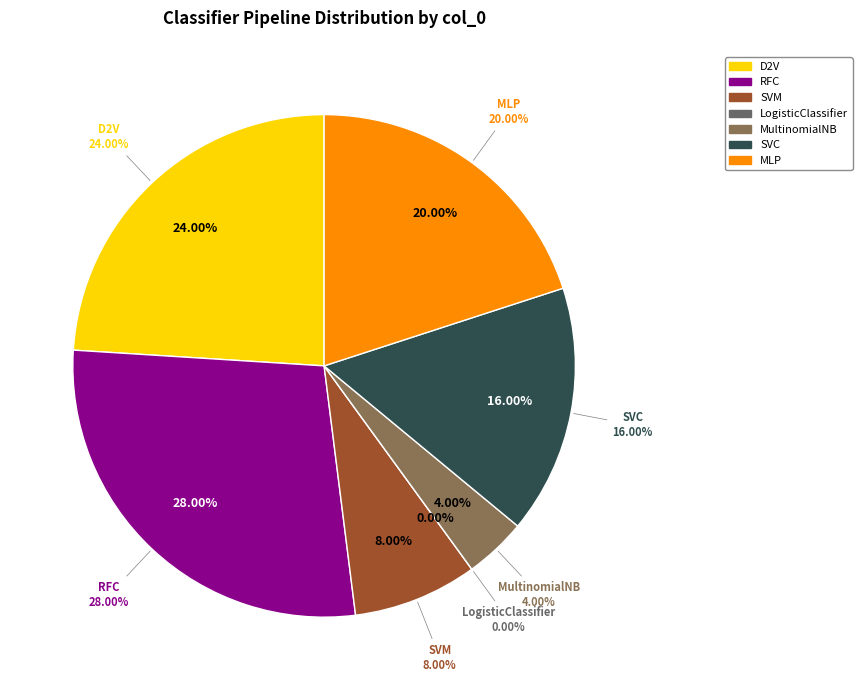

What is the largest slice in the pie chart?

RFC (DOEN=False)